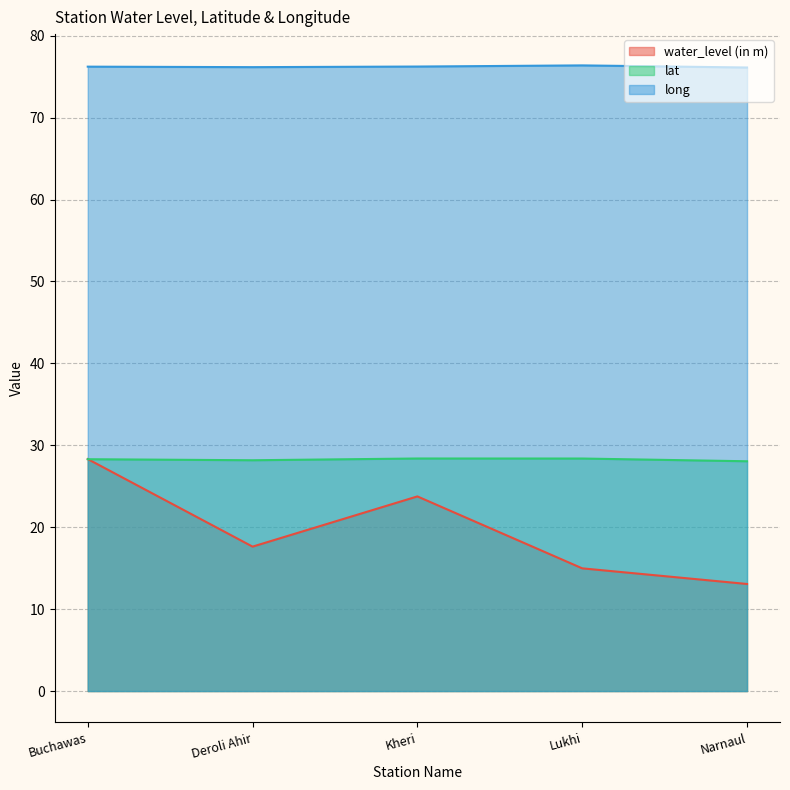

True or false: water_level (in m) and long intersect in this chart.

False